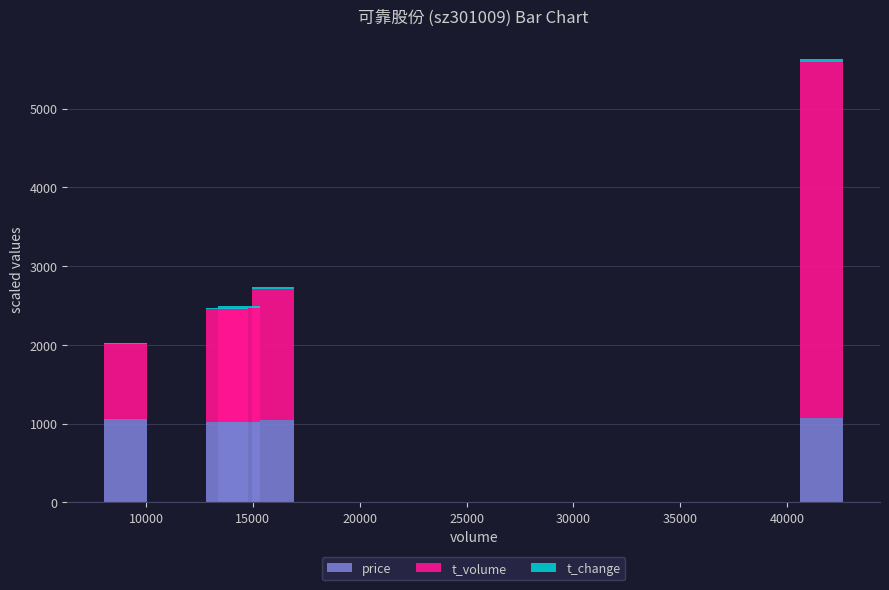

What is the maximum value for price?

1075.0